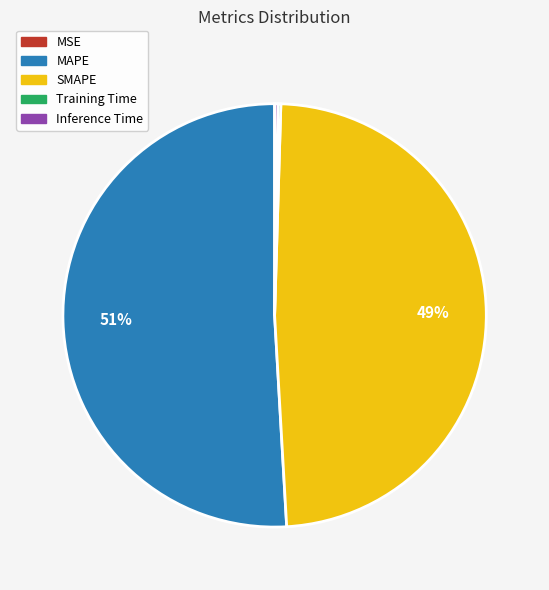

Does any single category account for the majority?

Yes